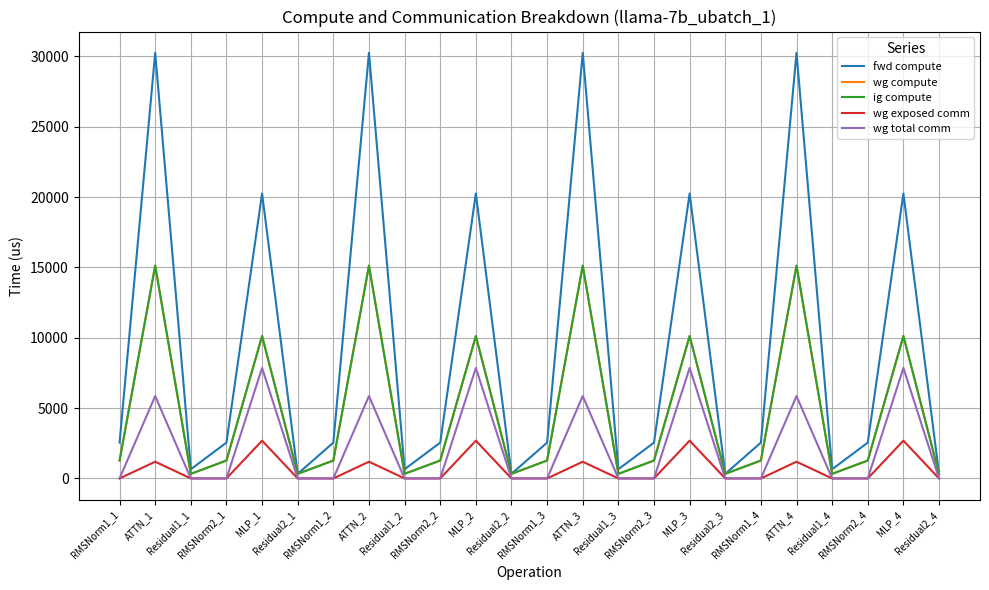

Read the fwd compute value at RMSNorm2_1.

2546.7